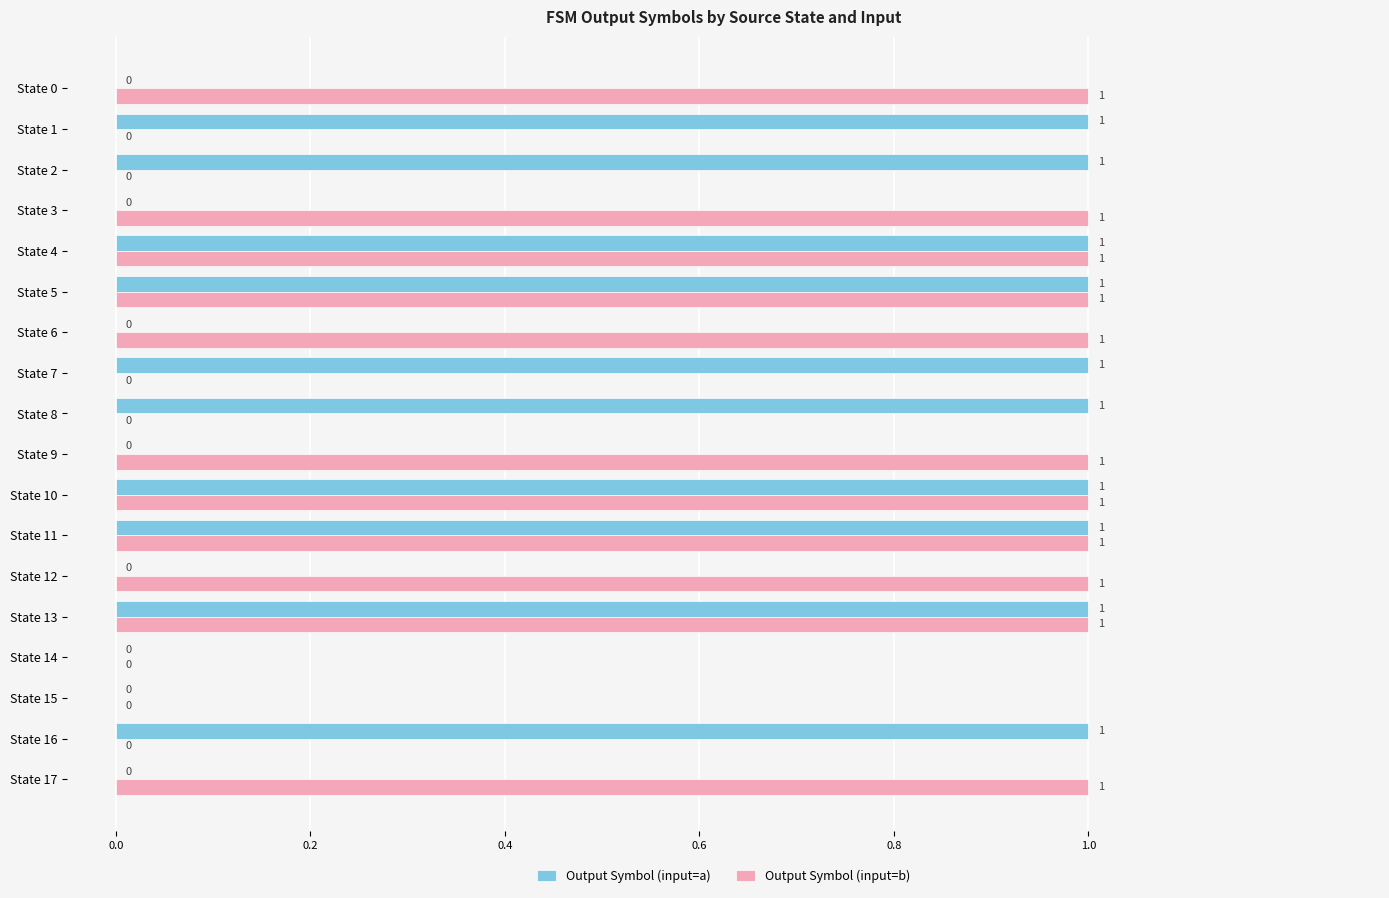

Which series has the largest total across all categories?

Output Symbol (input=b)